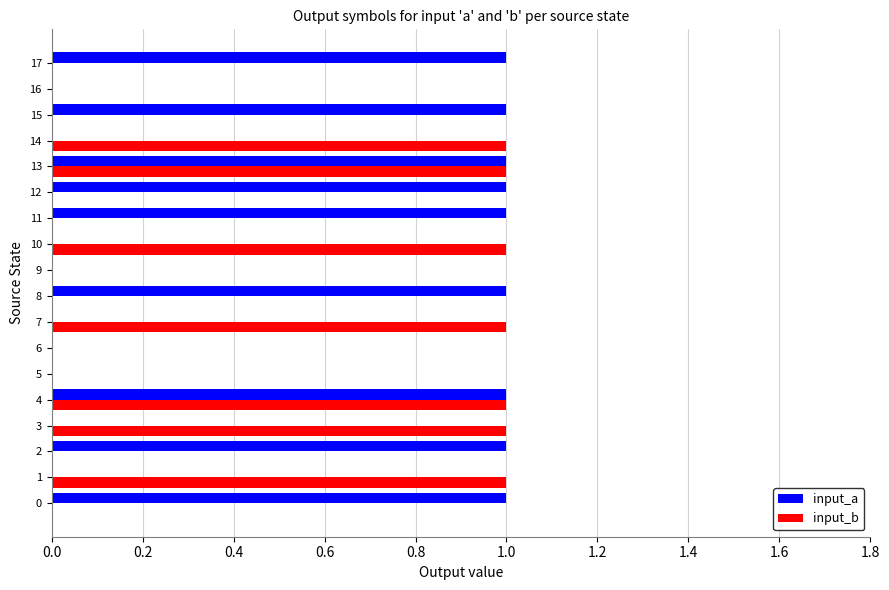

What is the sum of all input_a values?

9